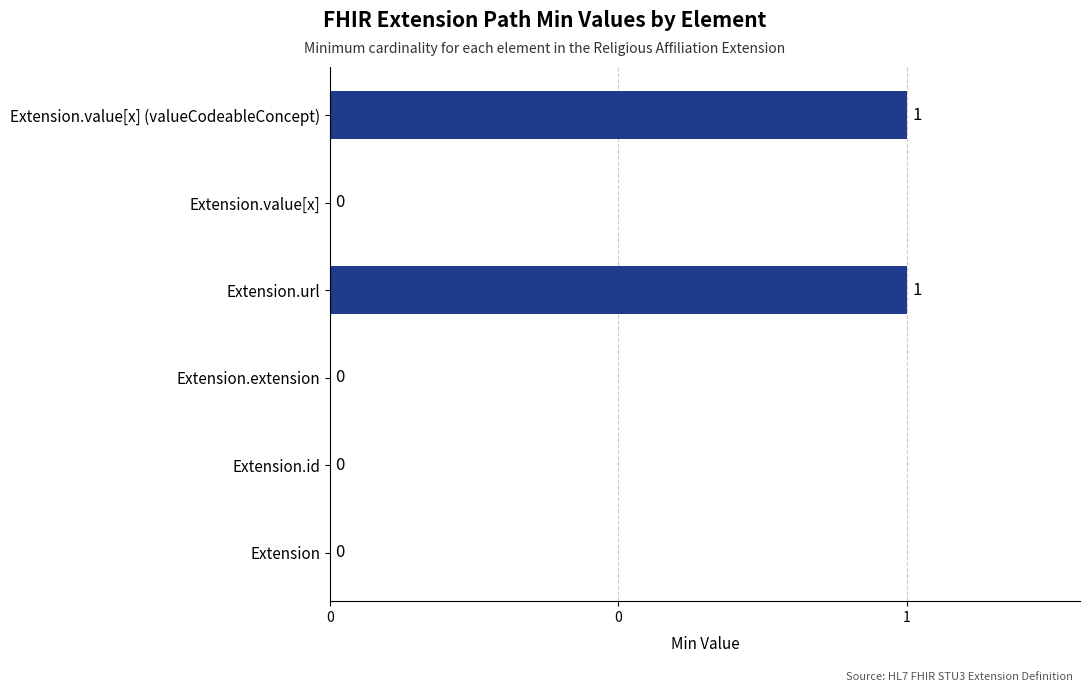

What is the difference between the maximum and second lowest values?

1